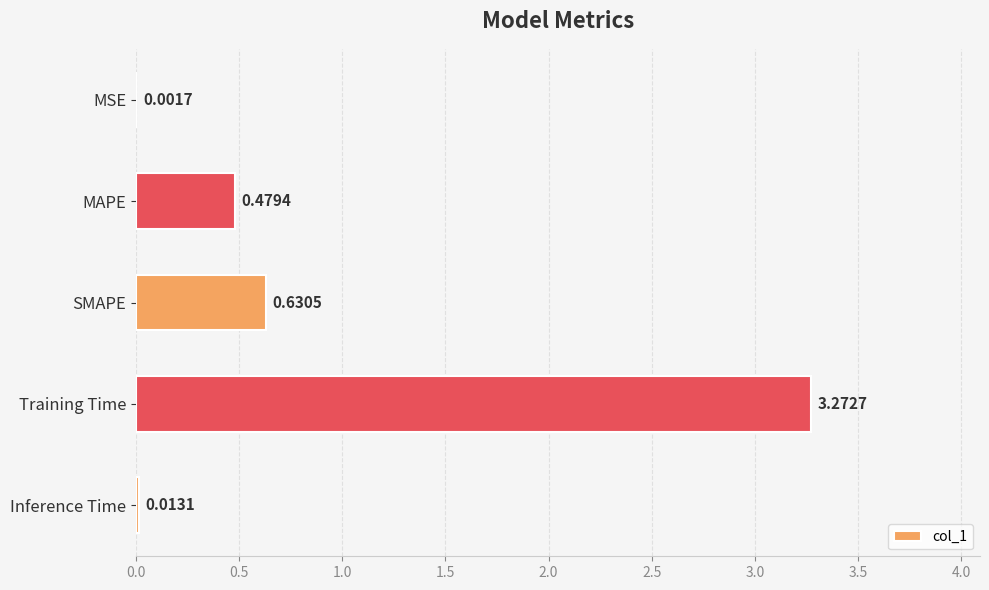

At which category does the chart reach its peak across all series?

Training Time